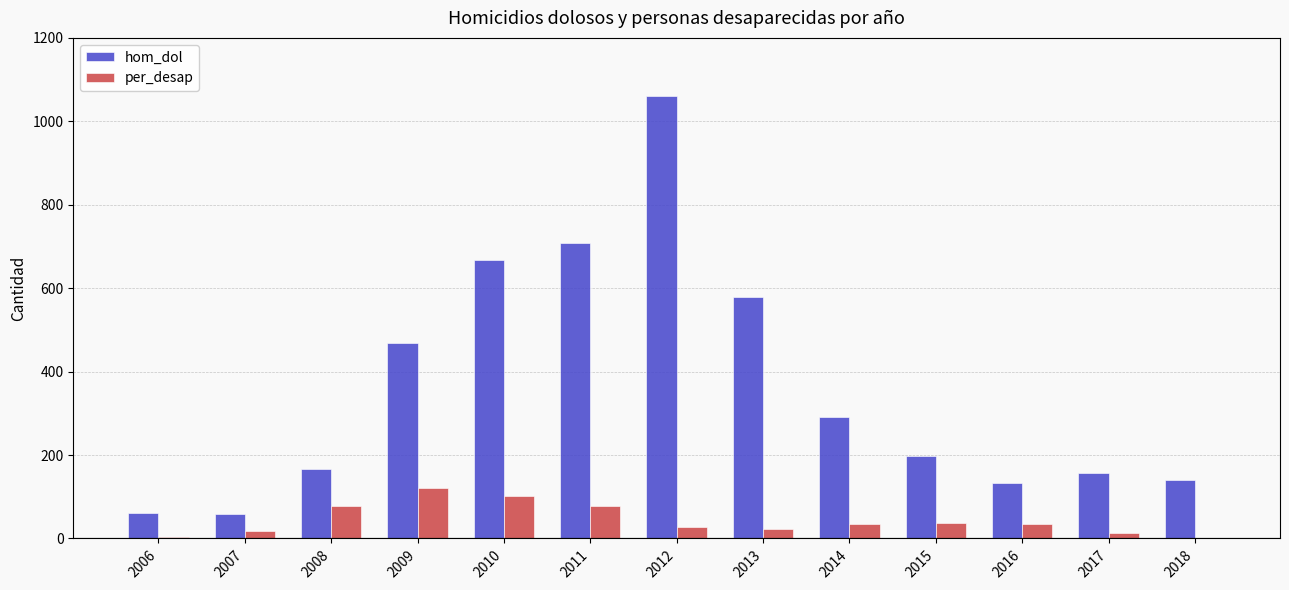

Which series has the largest total across all categories?

hom_dol